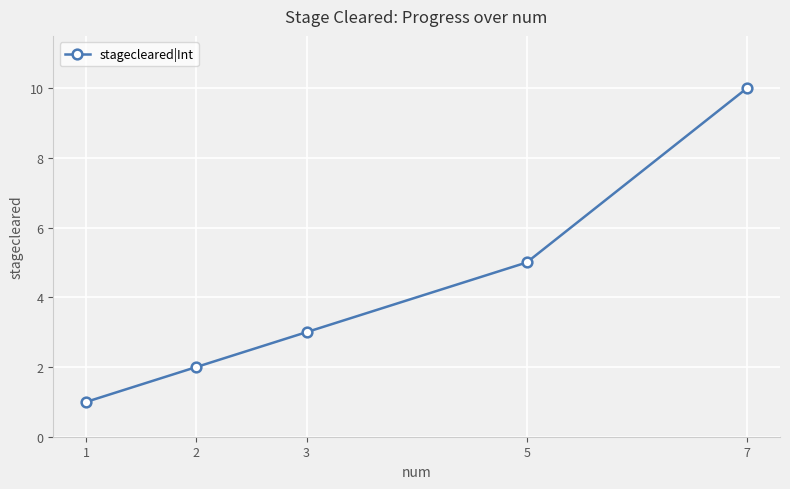

Rank the categories by value from lowest to highest.

1, 2, 3, 5, 7